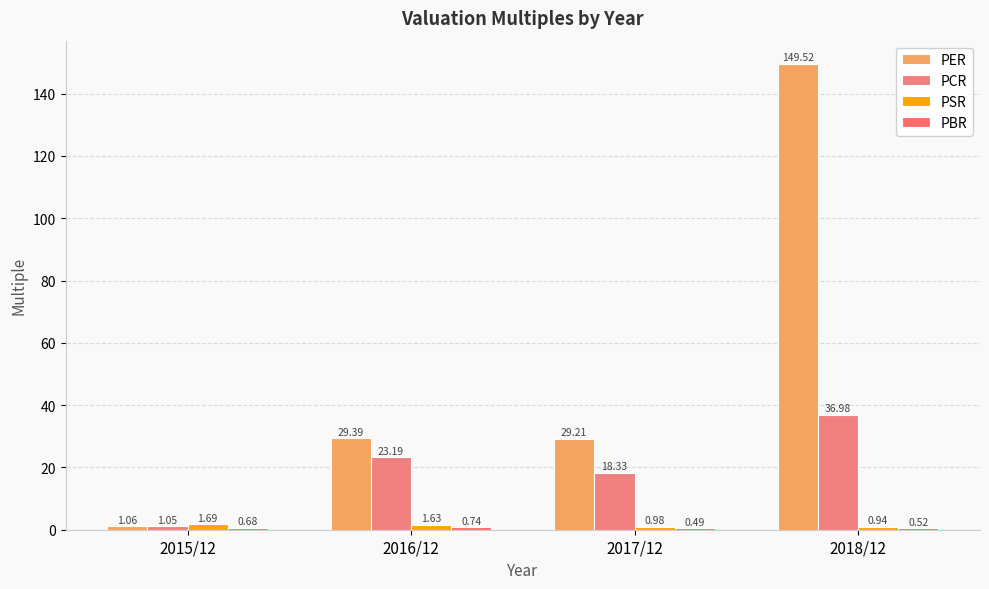

True or false: PSR has a value of 1.6 at 2016/12.

True